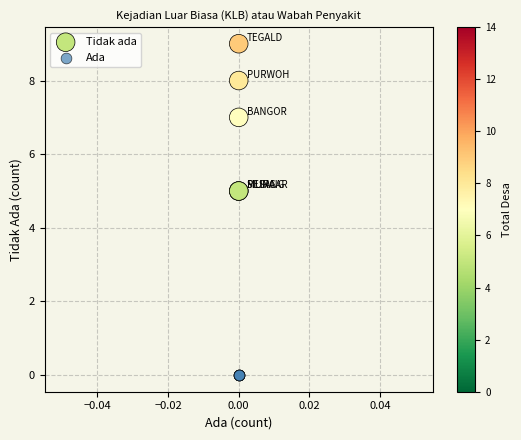

What are all the series names shown in the legend?

Tidak ada, Ada